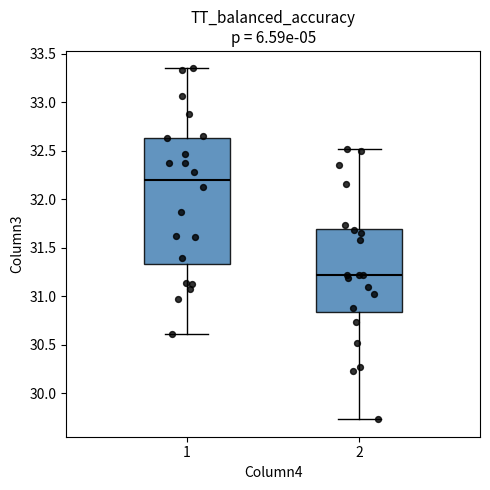

Which box is the tallest, from its lower edge to its upper edge?

1